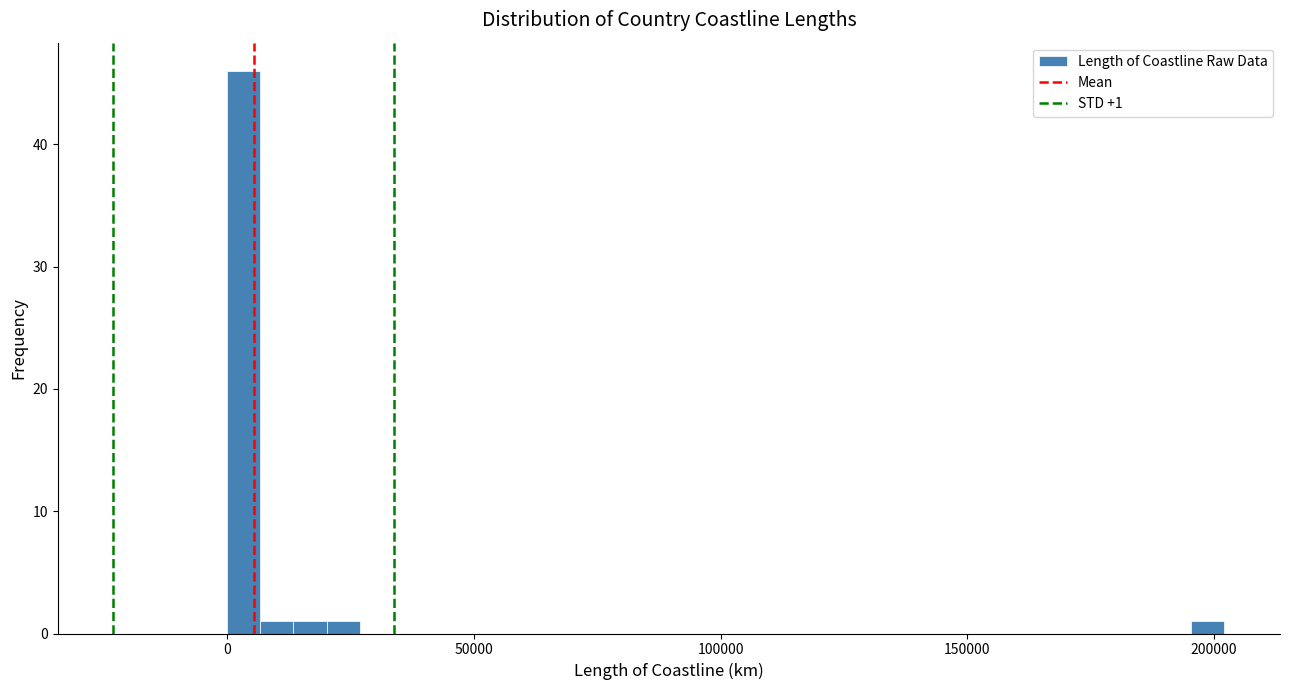

Around what value on the x-axis is the tallest bar? Give the approximate position of its centre, as read against the axis.

5000